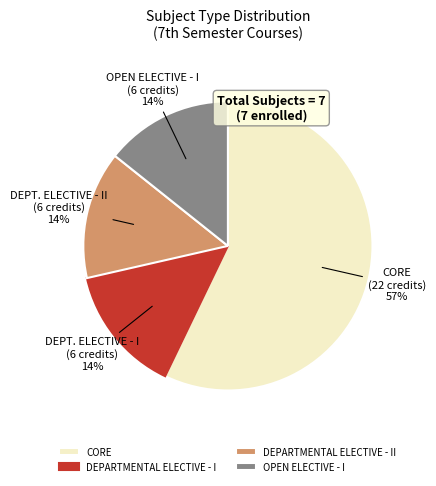

How many slices are in this pie chart?

4